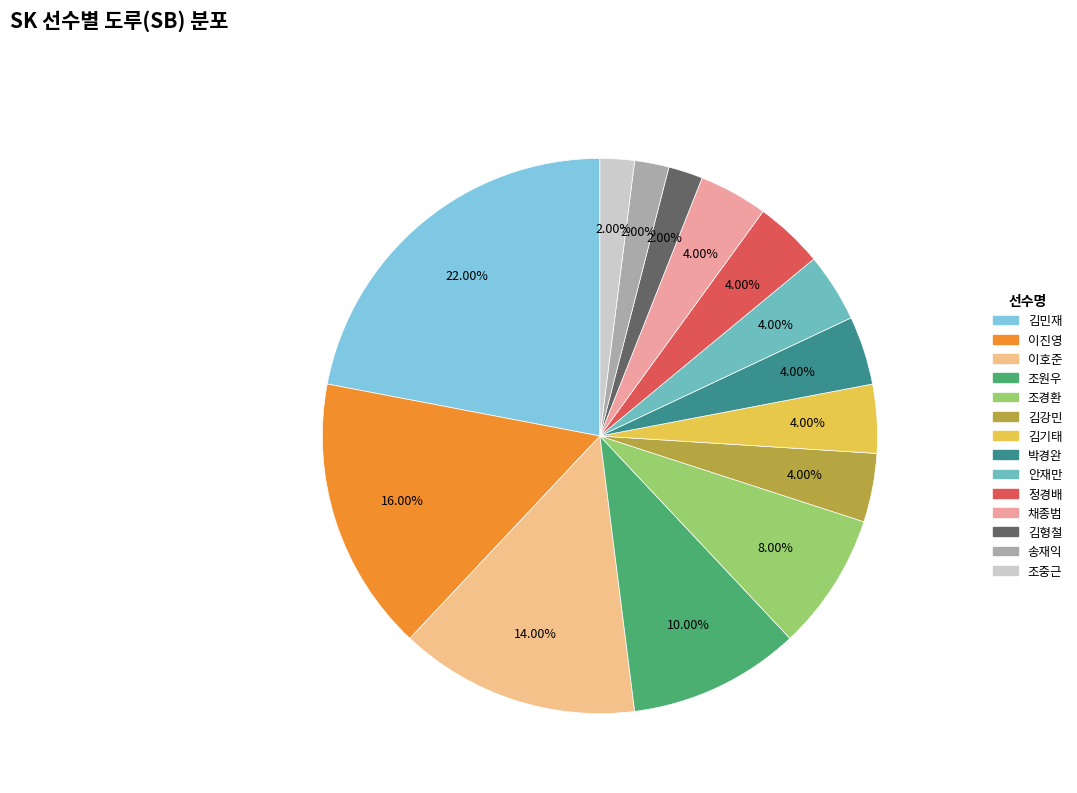

Do 김민재 and 박경완 together represent more than half of the pie?

No